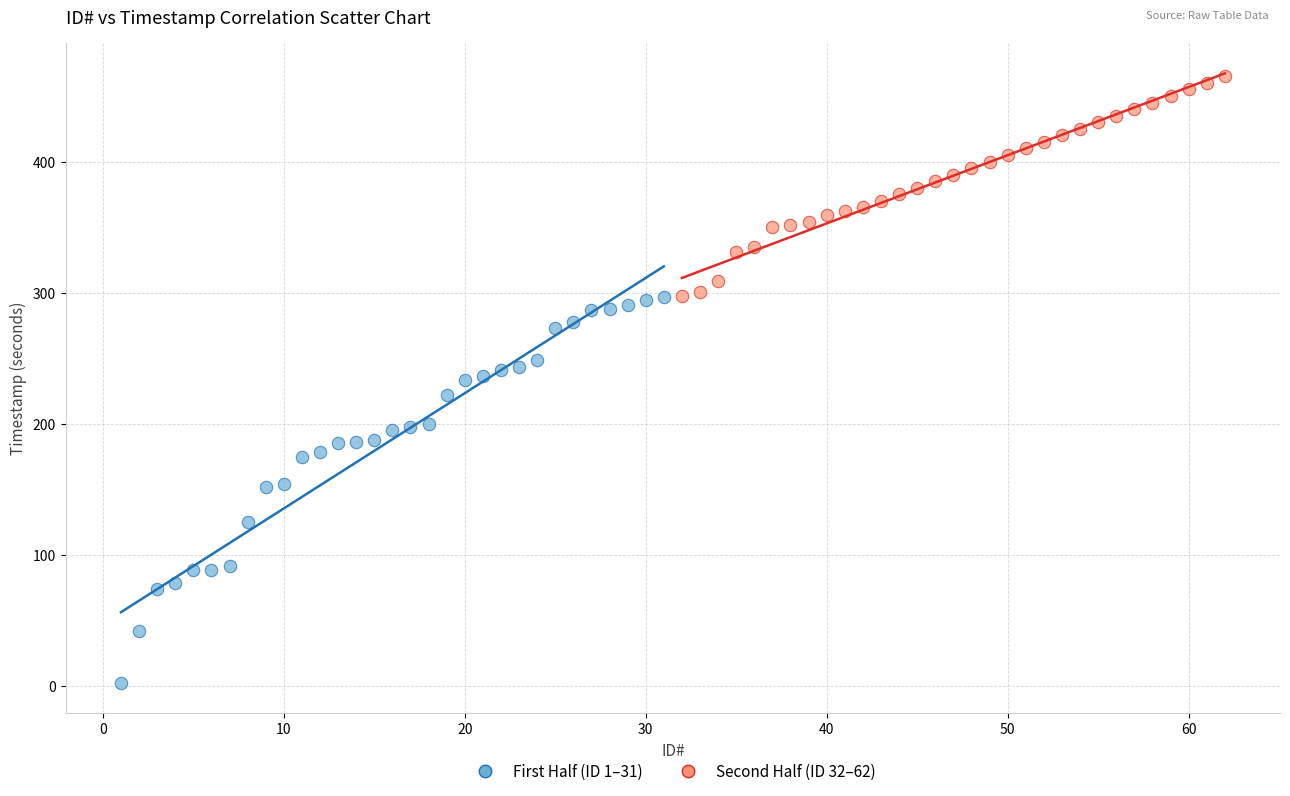

Which series contains the lowest Y value?

First Half (ID 1–31)